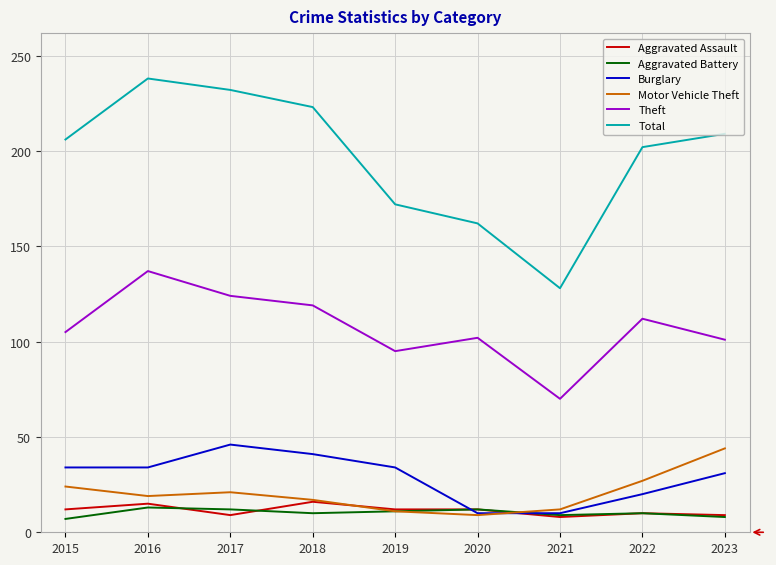

What is the total value across all series at 2019?

335